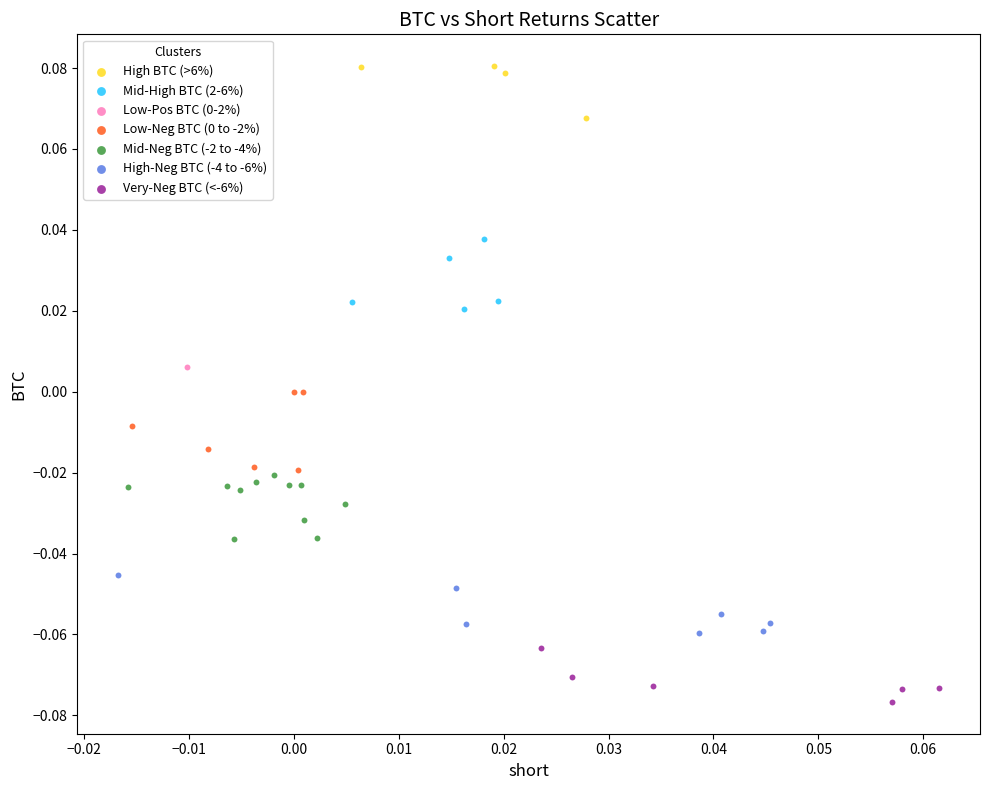

Which series contains the lowest Y value?

Very-Neg BTC (<-6%)